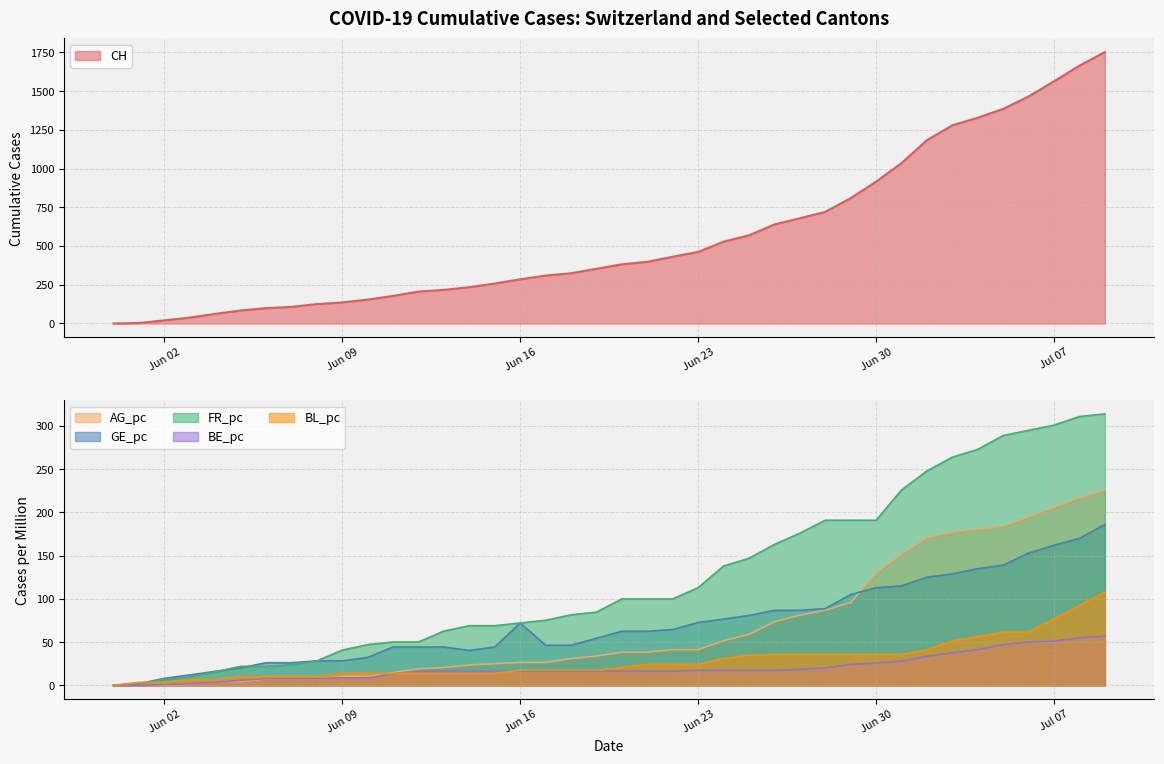

Is it true that FR_pc equals 301.0 at Jul 07?

True